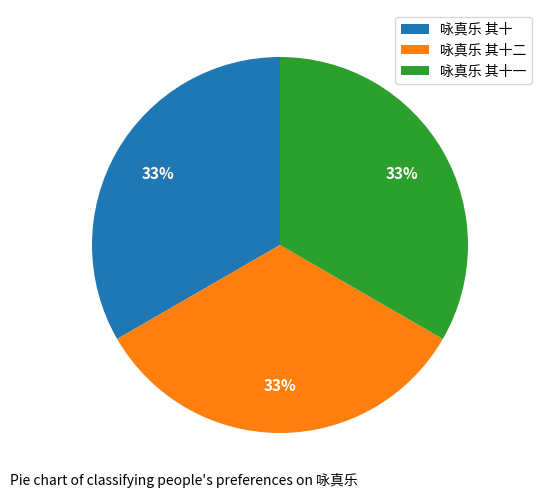

Approximately how many times larger is the value at 咏真乐 其十一 compared to 咏真乐 其十?

1.0